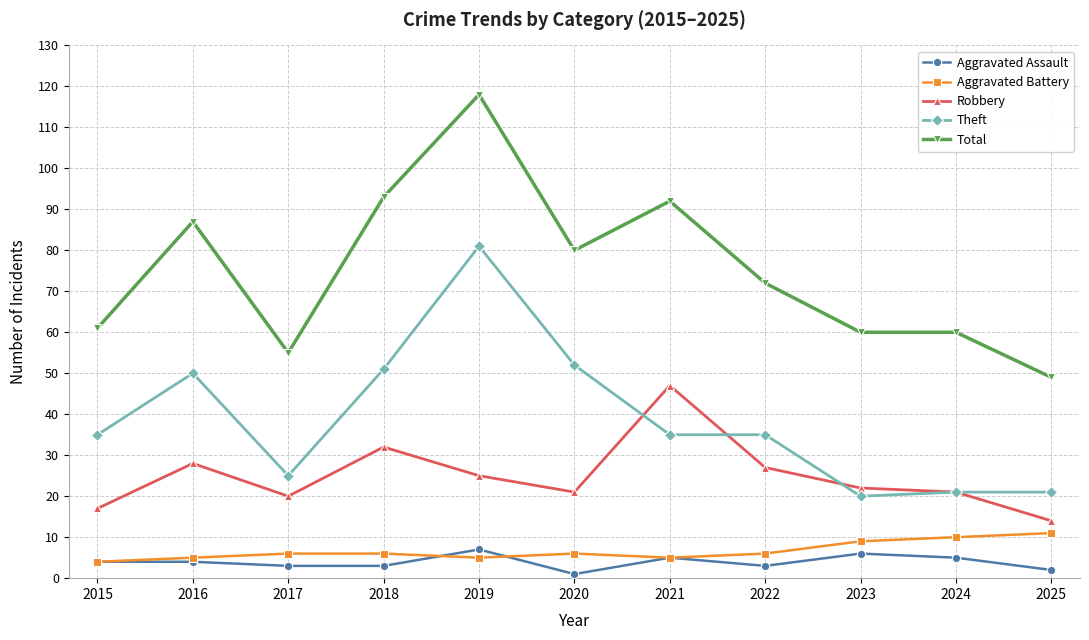

Count the number of data series in this chart.

5